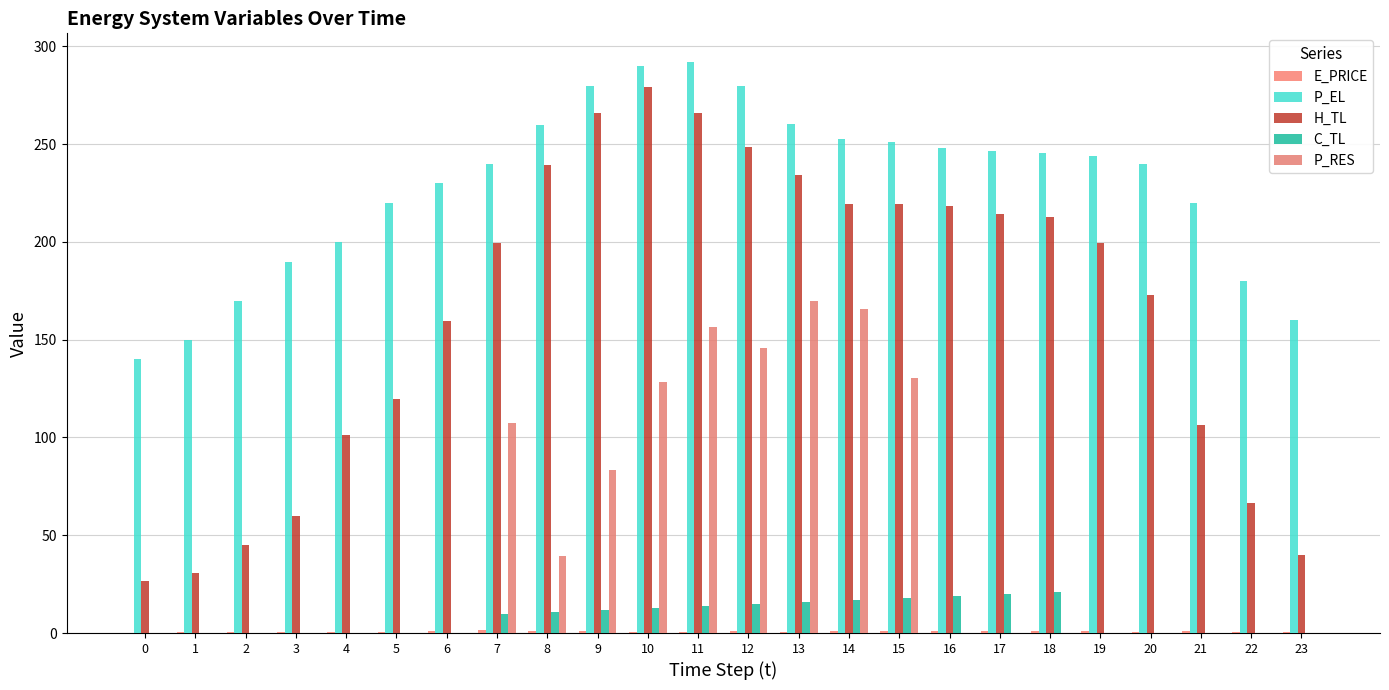

Which series changed the most between 13 and 14?

H_TL